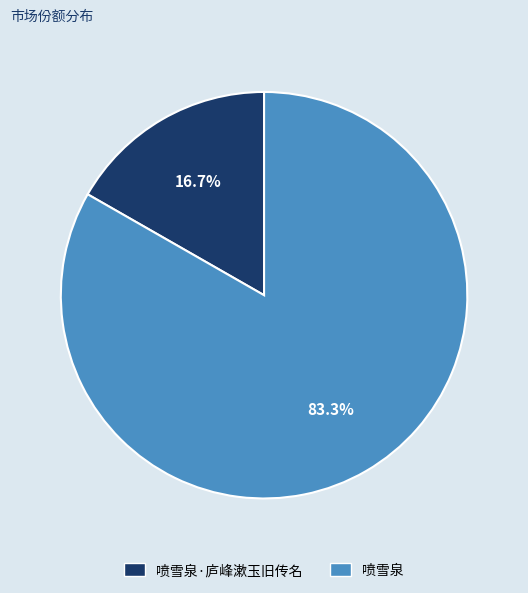

How much of the chart is everything except 喷雪泉·庐峰漱玉旧传名?

83.3%